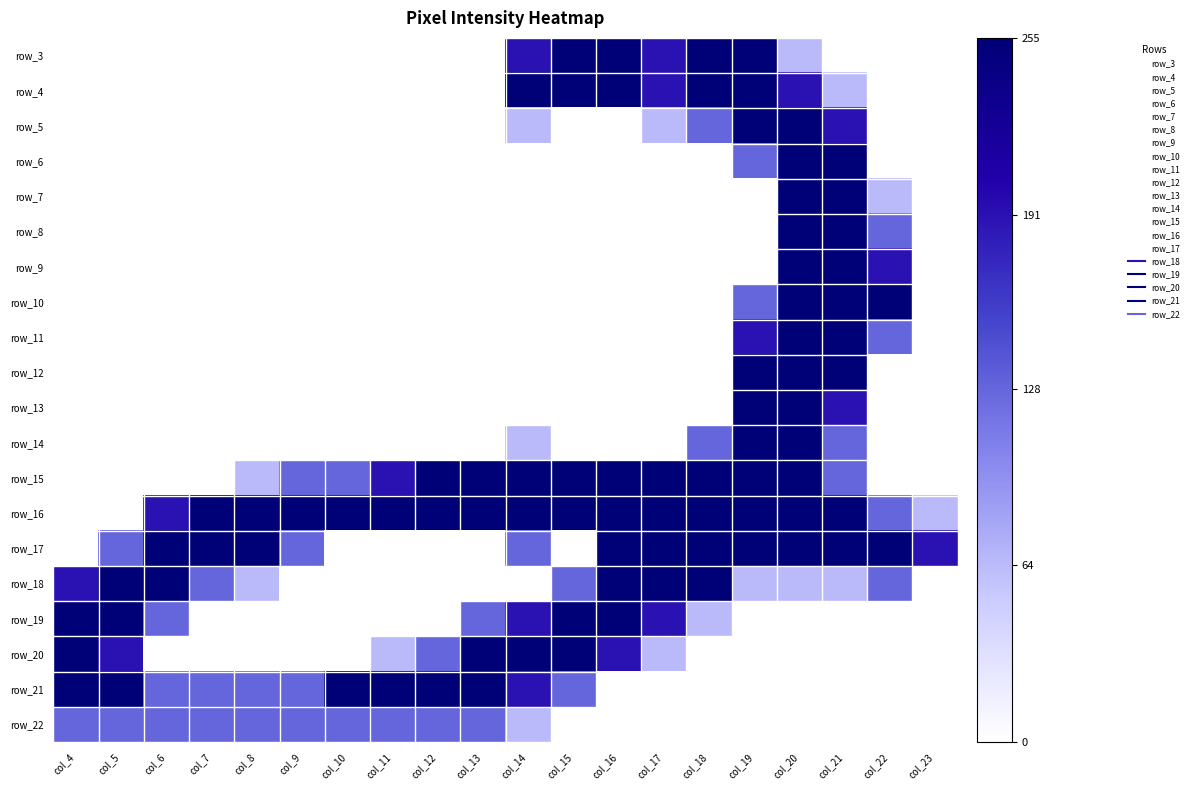

The value of row_19 at col_21 is 0. True or false?

True